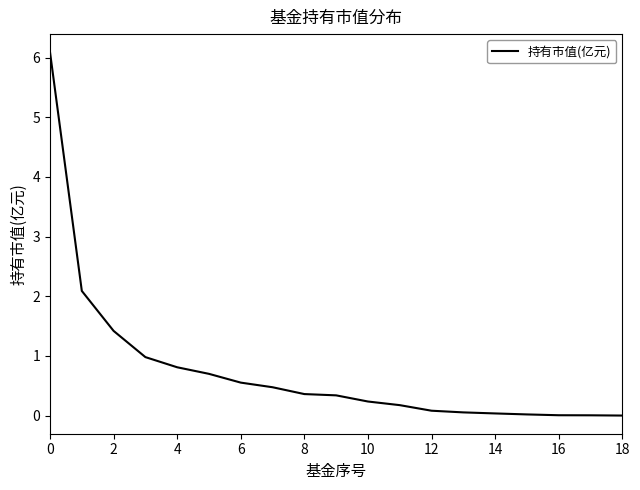

What is the maximum value shown in the chart?

6.1